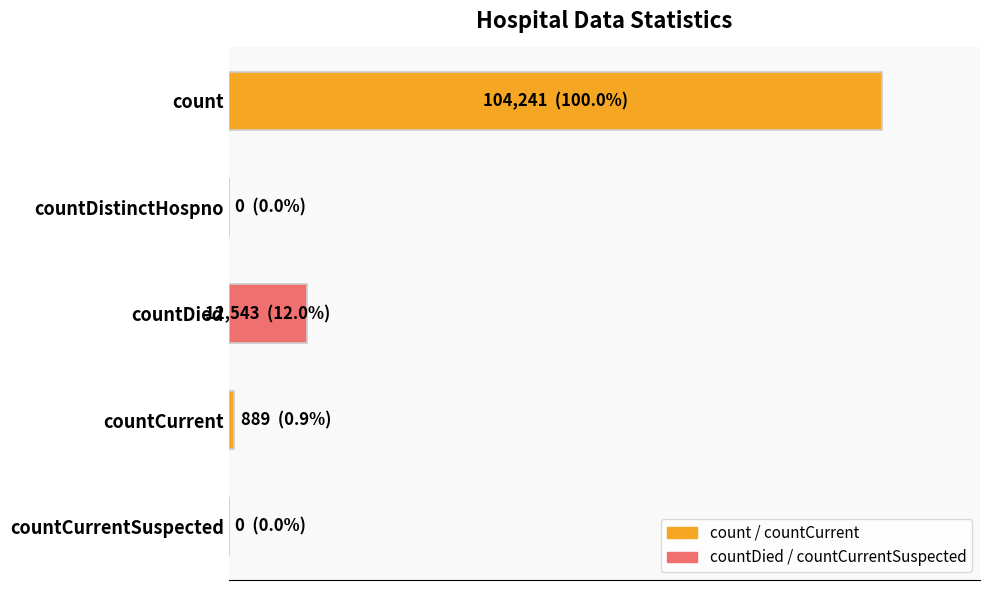

How many values are above zero?

3